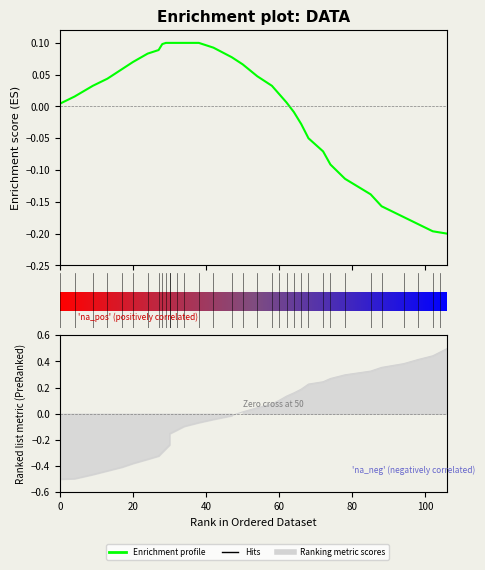

How many groups of bars are there?

35